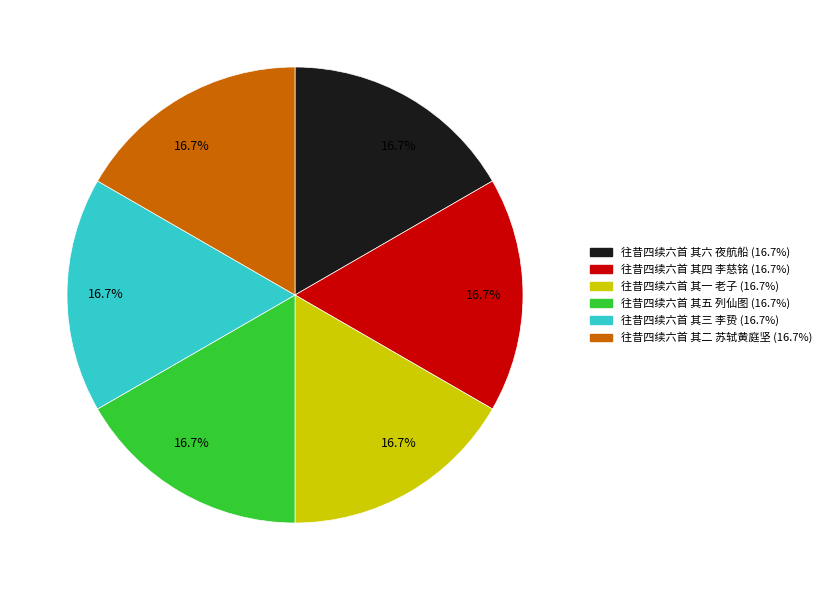

True or false: 往昔四续六首 其二 苏轼黄庭坚 accounts for 17% of the total.

True